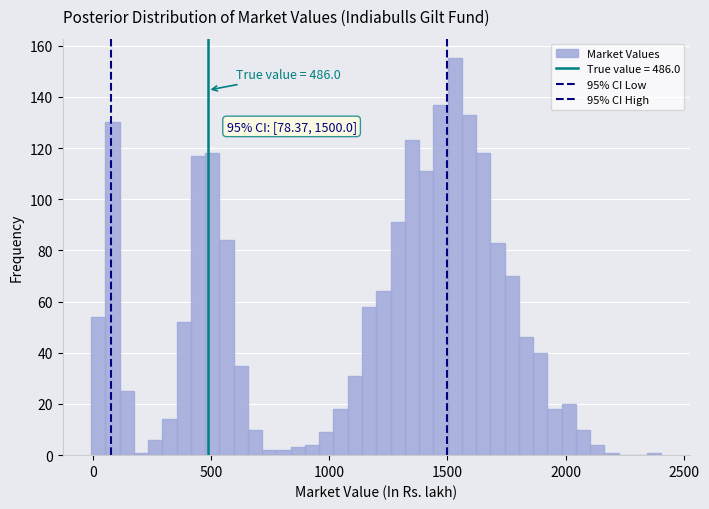

Read against the x-axis, roughly where is the centre of the tallest bar?

1550